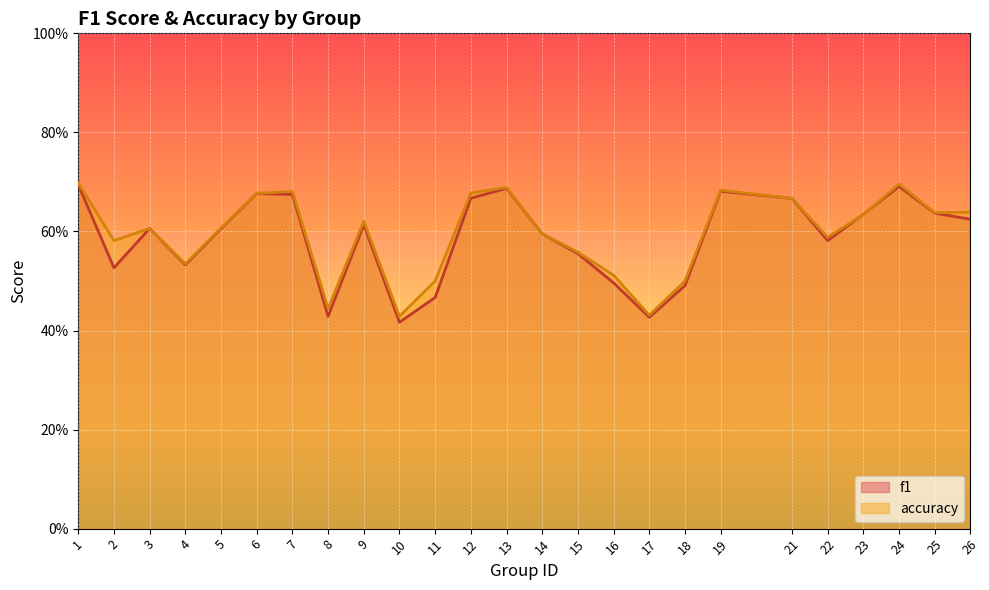

Which category has the lowest value in the accuracy series?

10